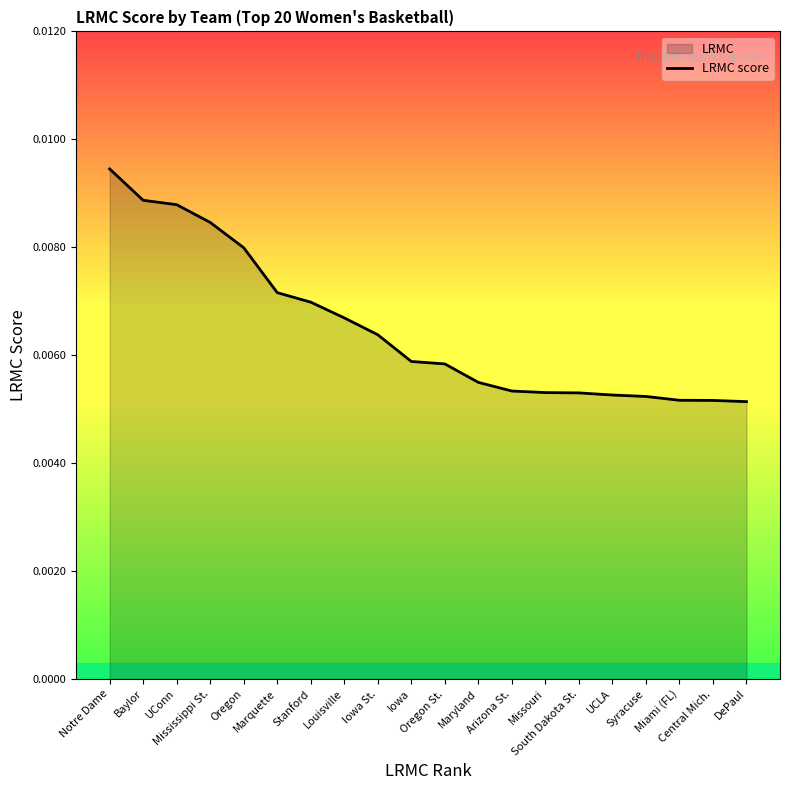

True or false: there are more than 1 points higher than both neighbors.

False